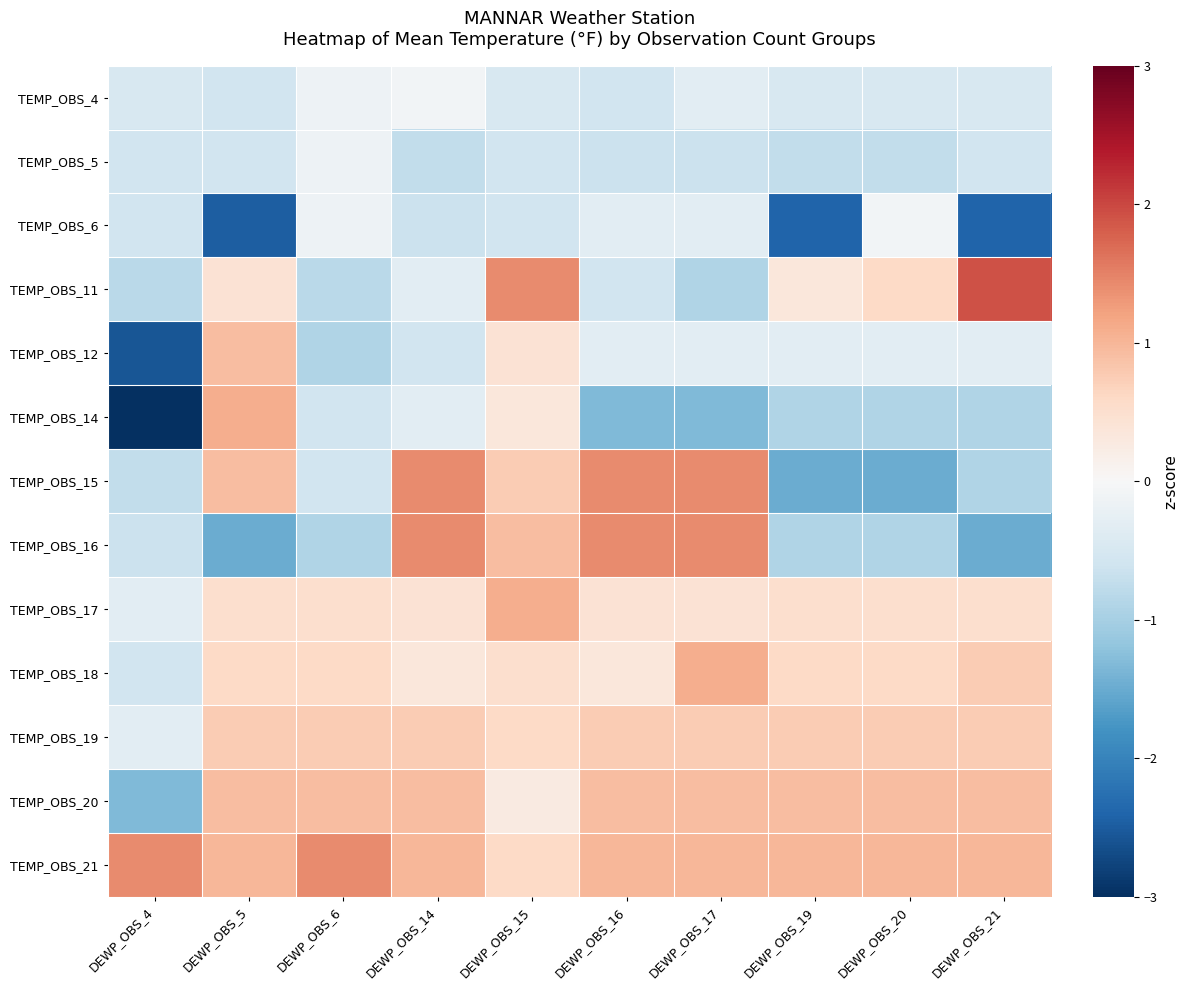

Reading left to right, what are all the values shown in this chart?

TEMP_OBS_4: DEWP_OBS_4=-0.5	DEWP_OBS_5=-0.6	DEWP_OBS_6=-0.2	DEWP_OBS_14=-0.1	DEWP_OBS_15=-0.5	DEWP_OBS_16=-0.6	DEWP_OBS_17=-0.3	DEWP_OBS_19=-0.5	DEWP_OBS_20=-0.5	DEWP_OBS_21=-0.5
TEMP_OBS_5: DEWP_OBS_4=-0.6	DEWP_OBS_5=-0.6	DEWP_OBS_6=-0.2	DEWP_OBS_14=-0.7	DEWP_OBS_15=-0.6	DEWP_OBS_16=-0.7	DEWP_OBS_17=-0.7	DEWP_OBS_19=-0.7	DEWP_OBS_20=-0.7	DEWP_OBS_21=-0.6
TEMP_OBS_6: DEWP_OBS_4=-0.6	DEWP_OBS_5=-2.5	DEWP_OBS_6=-0.2	DEWP_OBS_14=-0.7	DEWP_OBS_15=-0.6	DEWP_OBS_16=-0.3	DEWP_OBS_17=-0.3	DEWP_OBS_19=-2.4	DEWP_OBS_20=-0.1	DEWP_OBS_21=-2.4
TEMP_OBS_11: DEWP_OBS_4=-0.8	DEWP_OBS_5=0.4	DEWP_OBS_6=-0.8	DEWP_OBS_14=-0.3	DEWP_OBS_15=1.4	DEWP_OBS_16=-0.6	DEWP_OBS_17=-0.9	DEWP_OBS_19=0.3	DEWP_OBS_20=0.6	DEWP_OBS_21=1.9
TEMP_OBS_12: DEWP_OBS_4=-2.6	DEWP_OBS_5=0.9	DEWP_OBS_6=-0.9	DEWP_OBS_14=-0.6	DEWP_OBS_15=0.4	DEWP_OBS_16=-0.3	DEWP_OBS_17=-0.3	DEWP_OBS_19=-0.3	DEWP_OBS_20=-0.3	DEWP_OBS_21=-0.3
TEMP_OBS_14: DEWP_OBS_4=-4.4	DEWP_OBS_5=1.1	DEWP_OBS_6=-0.6	DEWP_OBS_14=-0.3	DEWP_OBS_15=0.3	DEWP_OBS_16=-1.3	DEWP_OBS_17=-1.3	DEWP_OBS_19=-0.9	DEWP_OBS_20=-0.9	DEWP_OBS_21=-0.9
TEMP_OBS_15: DEWP_OBS_4=-0.7	DEWP_OBS_5=0.9	DEWP_OBS_6=-0.6	DEWP_OBS_14=1.4	DEWP_OBS_15=0.8	DEWP_OBS_16=1.4	DEWP_OBS_17=1.4	DEWP_OBS_19=-1.5	DEWP_OBS_20=-1.5	DEWP_OBS_21=-0.9
TEMP_OBS_16: DEWP_OBS_4=-0.7	DEWP_OBS_5=-1.5	DEWP_OBS_6=-0.9	DEWP_OBS_14=1.4	DEWP_OBS_15=0.9	DEWP_OBS_16=1.4	DEWP_OBS_17=1.4	DEWP_OBS_19=-0.9	DEWP_OBS_20=-0.9	DEWP_OBS_21=-1.5
TEMP_OBS_17: DEWP_OBS_4=-0.3	DEWP_OBS_5=0.5	DEWP_OBS_6=0.5	DEWP_OBS_14=0.4	DEWP_OBS_15=1.1	DEWP_OBS_16=0.4	DEWP_OBS_17=0.4	DEWP_OBS_19=0.5	DEWP_OBS_20=0.5	DEWP_OBS_21=0.5
TEMP_OBS_18: DEWP_OBS_4=-0.6	DEWP_OBS_5=0.6	DEWP_OBS_6=0.6	DEWP_OBS_14=0.3	DEWP_OBS_15=0.5	DEWP_OBS_16=0.3	DEWP_OBS_17=1.1	DEWP_OBS_19=0.6	DEWP_OBS_20=0.6	DEWP_OBS_21=0.8
TEMP_OBS_19: DEWP_OBS_4=-0.3	DEWP_OBS_5=0.8	DEWP_OBS_6=0.8	DEWP_OBS_14=0.8	DEWP_OBS_15=0.6	DEWP_OBS_16=0.8	DEWP_OBS_17=0.8	DEWP_OBS_19=0.8	DEWP_OBS_20=0.8	DEWP_OBS_21=0.8
TEMP_OBS_20: DEWP_OBS_4=-1.3	DEWP_OBS_5=0.9	DEWP_OBS_6=0.9	DEWP_OBS_14=0.9	DEWP_OBS_15=0.3	DEWP_OBS_16=0.9	DEWP_OBS_17=0.9	DEWP_OBS_19=0.9	DEWP_OBS_20=0.9	DEWP_OBS_21=0.9
TEMP_OBS_21: DEWP_OBS_4=1.4	DEWP_OBS_5=1.0	DEWP_OBS_6=1.4	DEWP_OBS_14=1.0	DEWP_OBS_15=0.6	DEWP_OBS_16=1.0	DEWP_OBS_17=1.0	DEWP_OBS_19=1.0	DEWP_OBS_20=1.0	DEWP_OBS_21=1.0